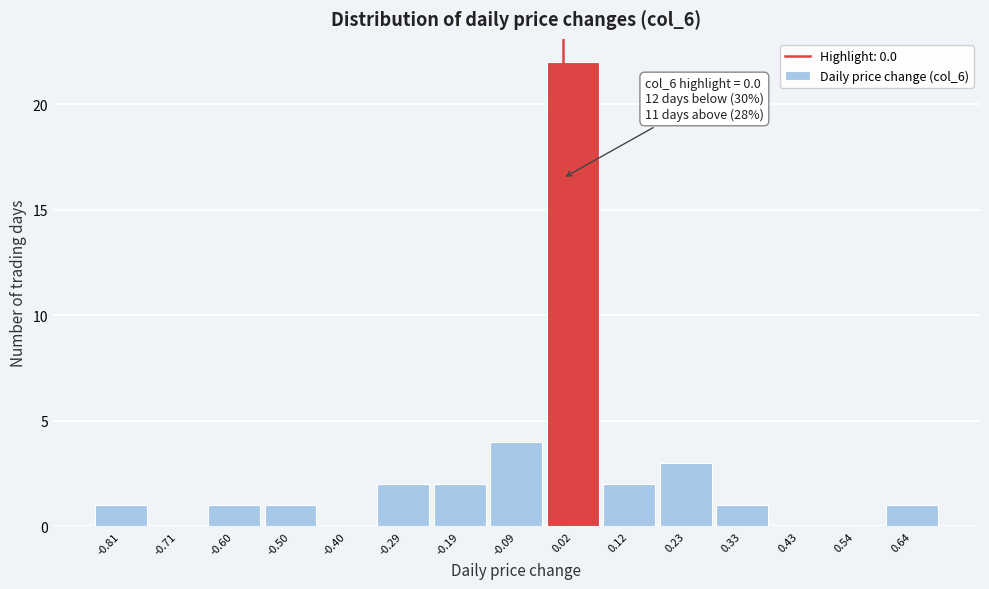

Which range on the x-axis has the tallest bar?

-0.04 to 0.08